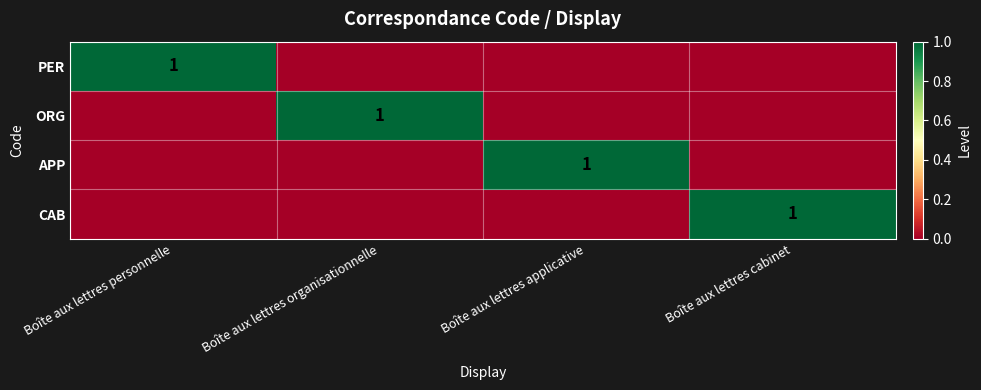

What is the greatest value displayed?

1